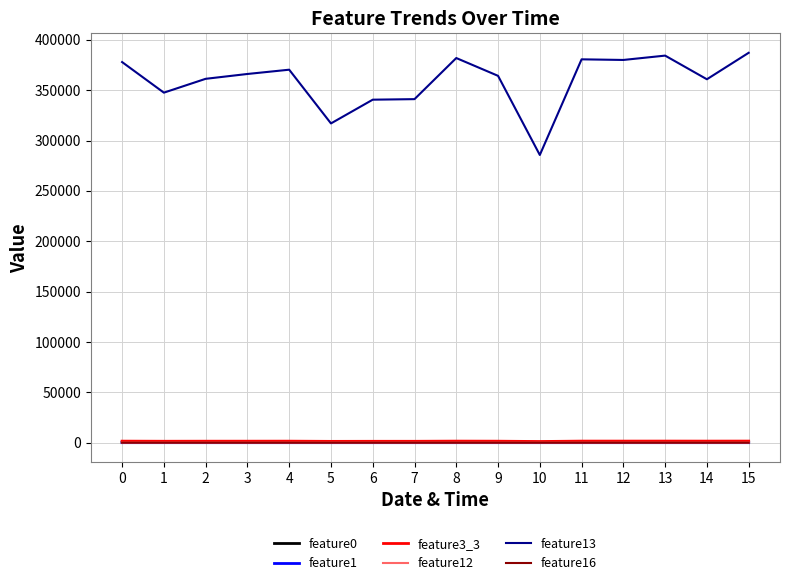

Which series has the largest total across all categories?

feature13